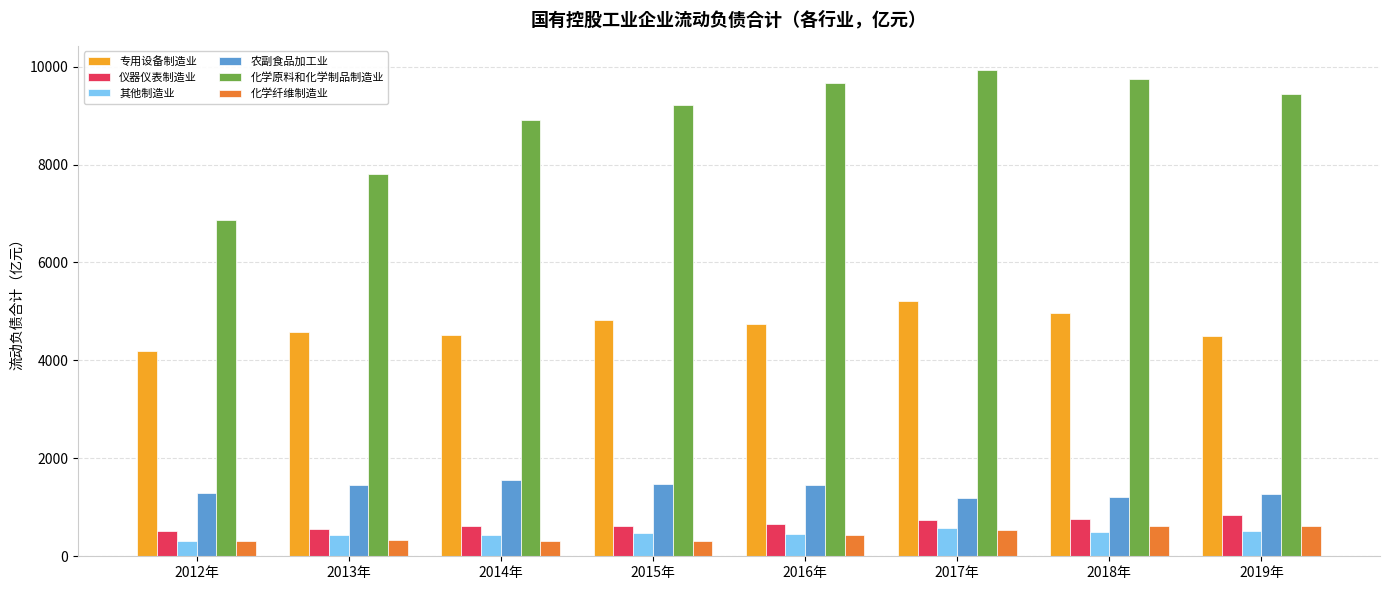

What is the label of the 8th bar from the left?

2019年